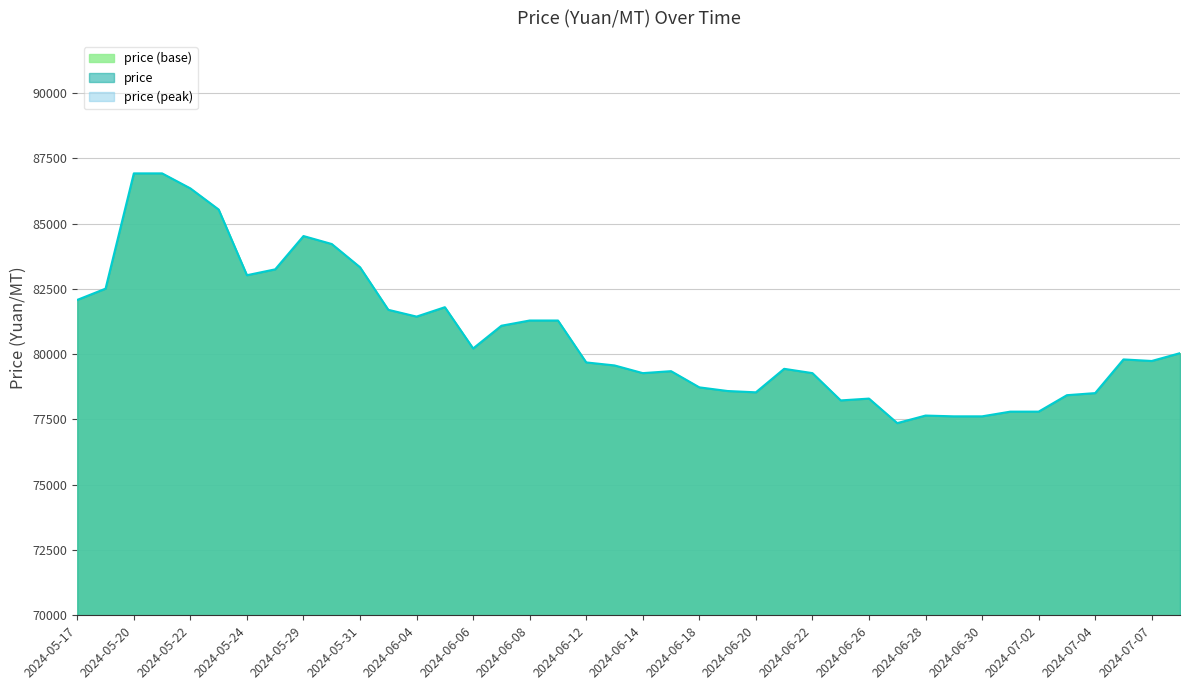

What is the difference between the values at 2024-06-21 and 2024-07-09?

600